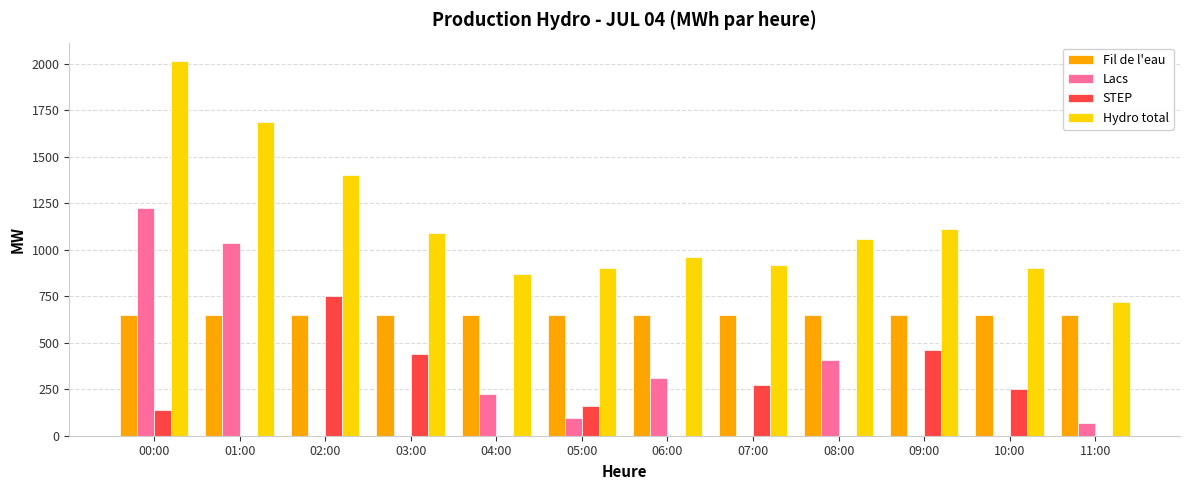

Is the value of STEP at 09:00 greater than the value of Fil de l'eau at 01:00?

No